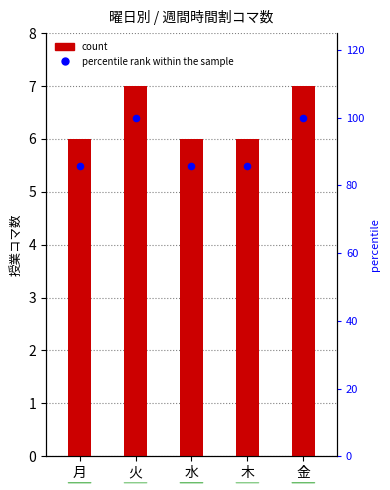

Which series reaches the maximum Y coordinate?

percentile rank within the sample